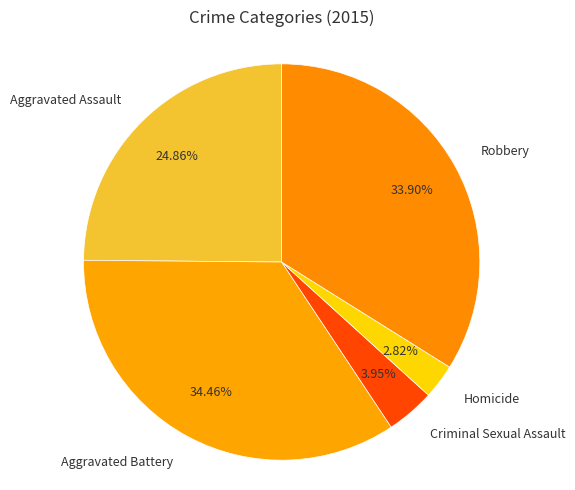

What is the largest slice in the pie chart?

Aggravated Battery